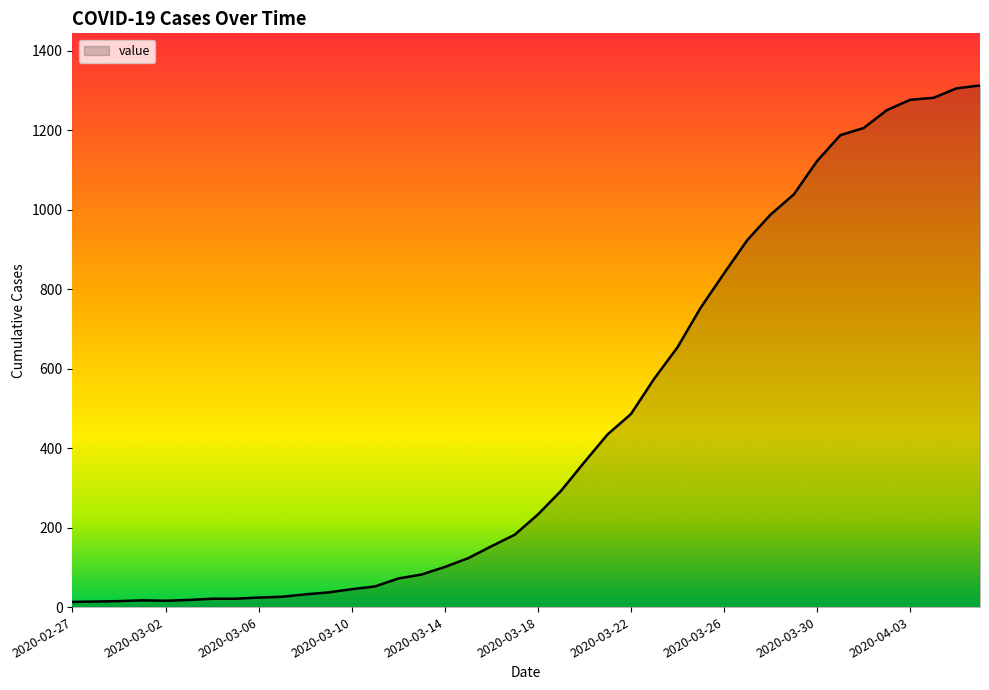

What is the maximum value shown in the chart?

1313